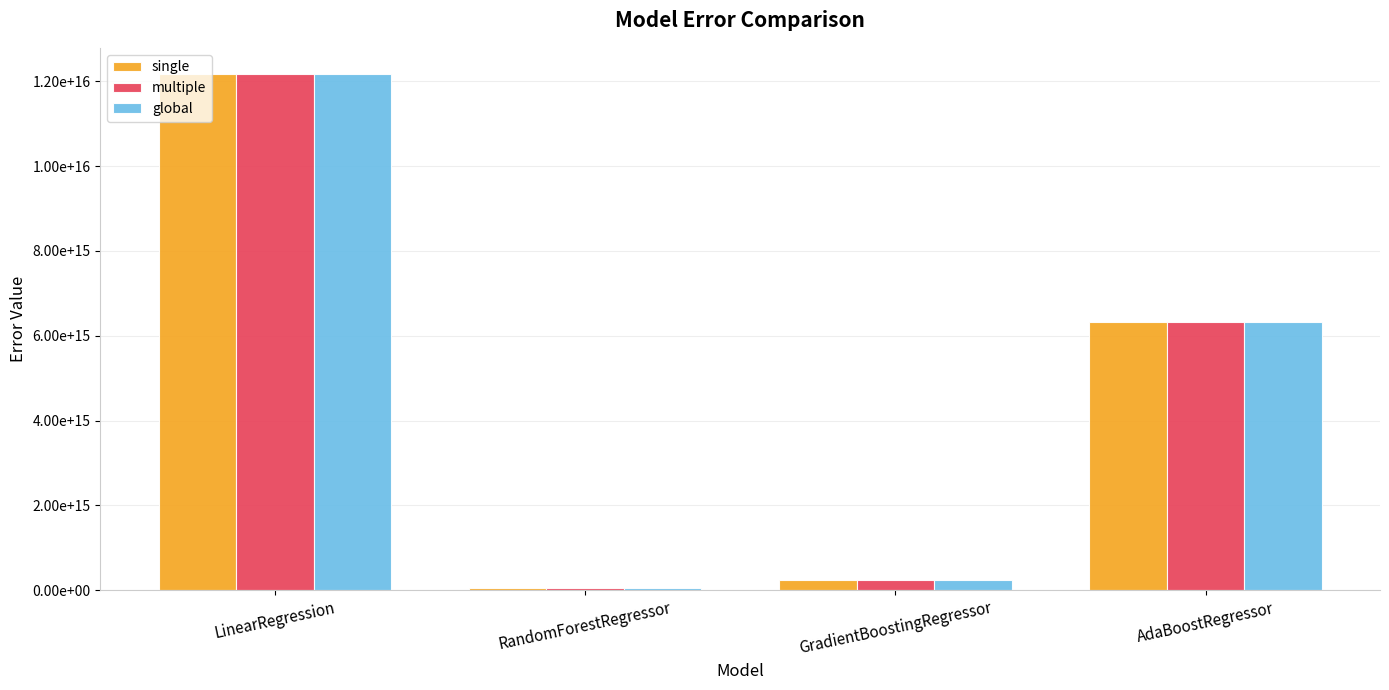

What is the maximum value shown in the chart?

12176720412386100.0